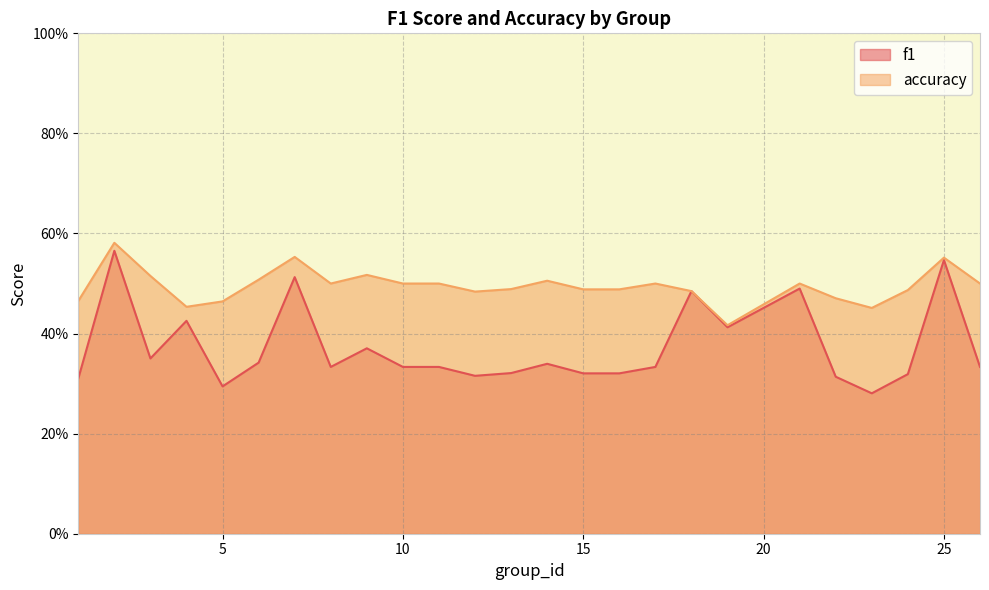

Does the chart have visible grid lines?

Yes